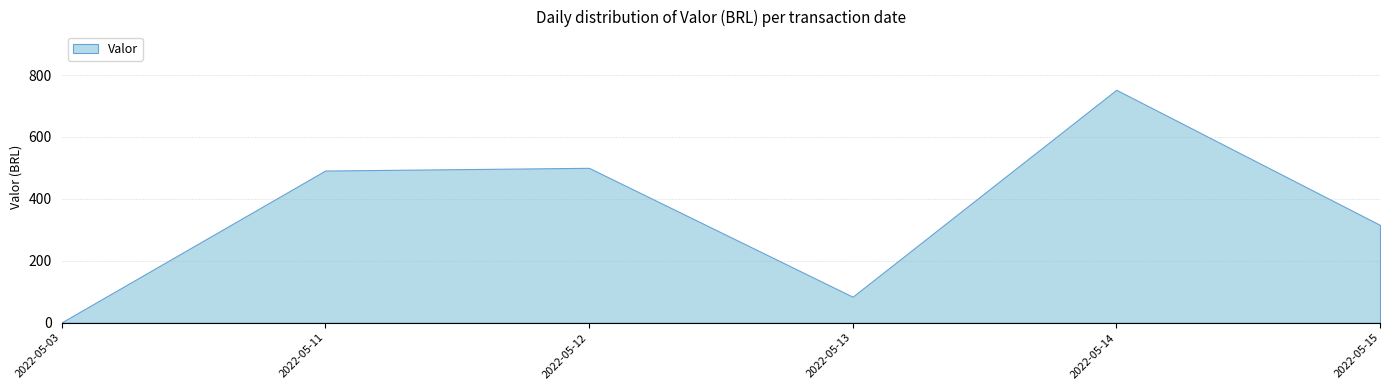

Does the chart have visible grid lines?

Yes